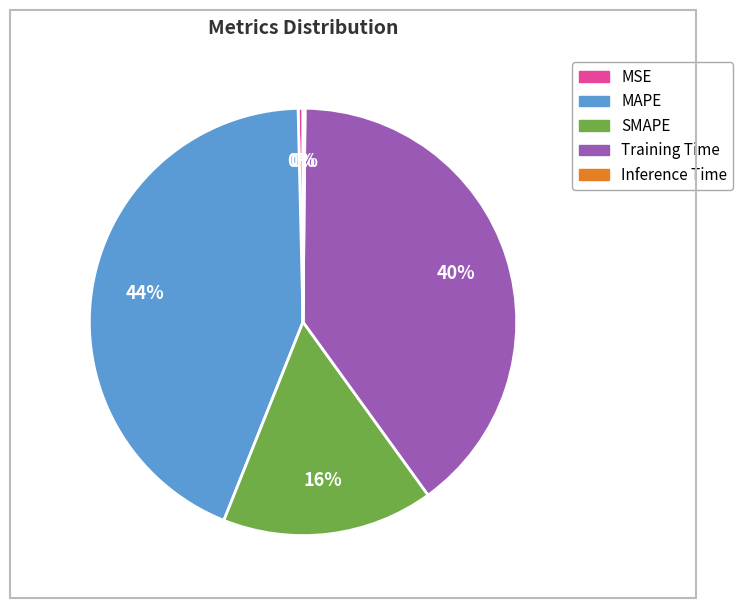

What is the largest slice in the pie chart?

MAPE